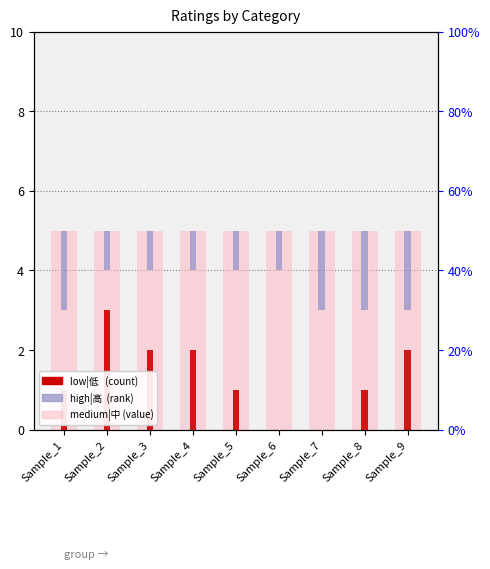

At which category is the sum across all series the highest?

Sample_2